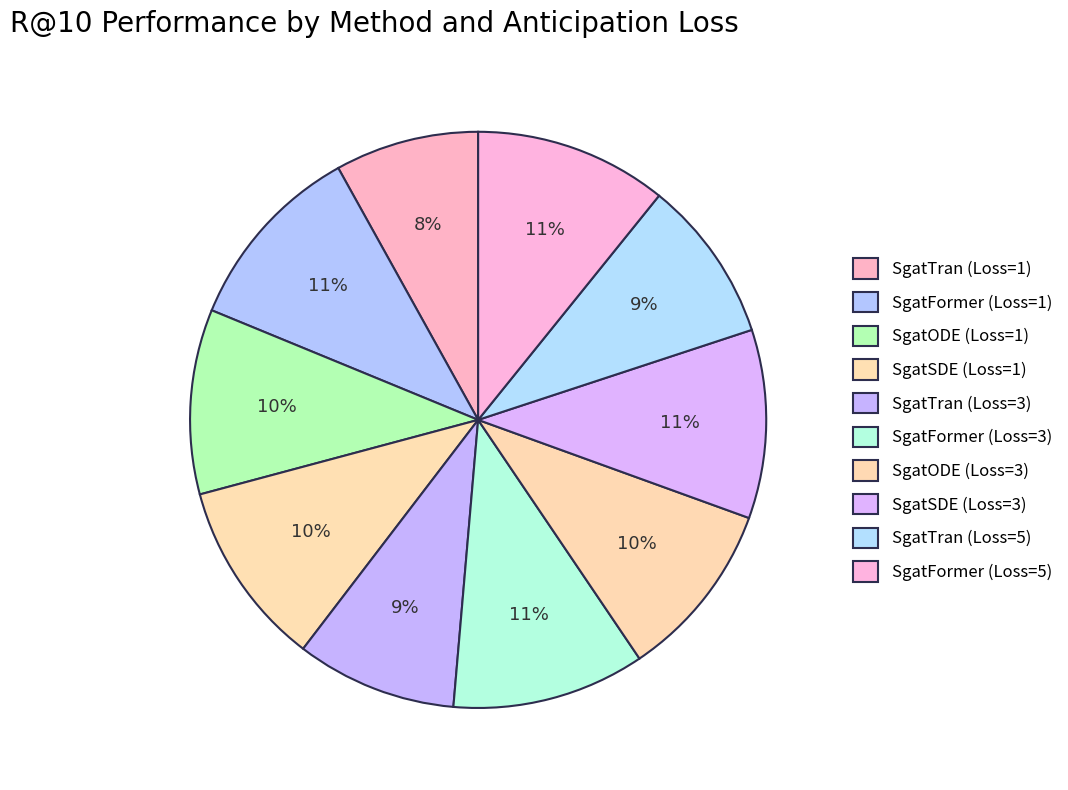

To the nearest percent, what is the average slice percentage?

10%